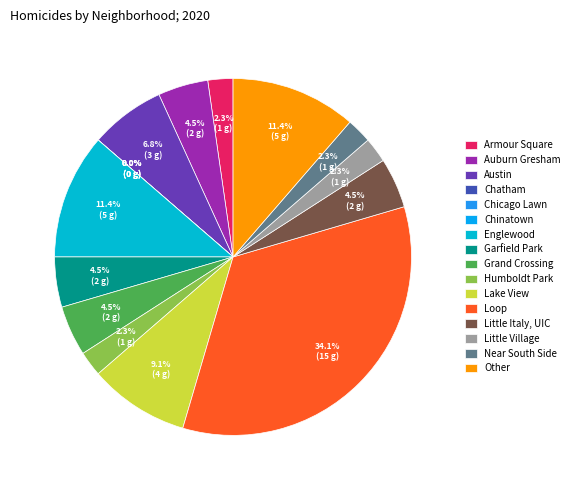

Which category has the smallest portion of the pie?

Chatham